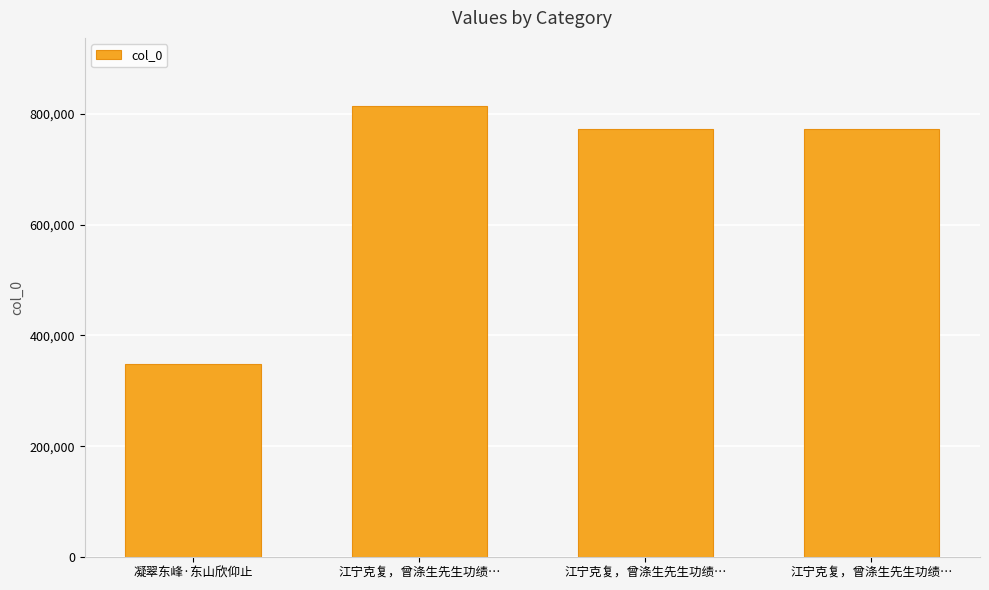

What is the difference between the maximum and minimum values?

465340